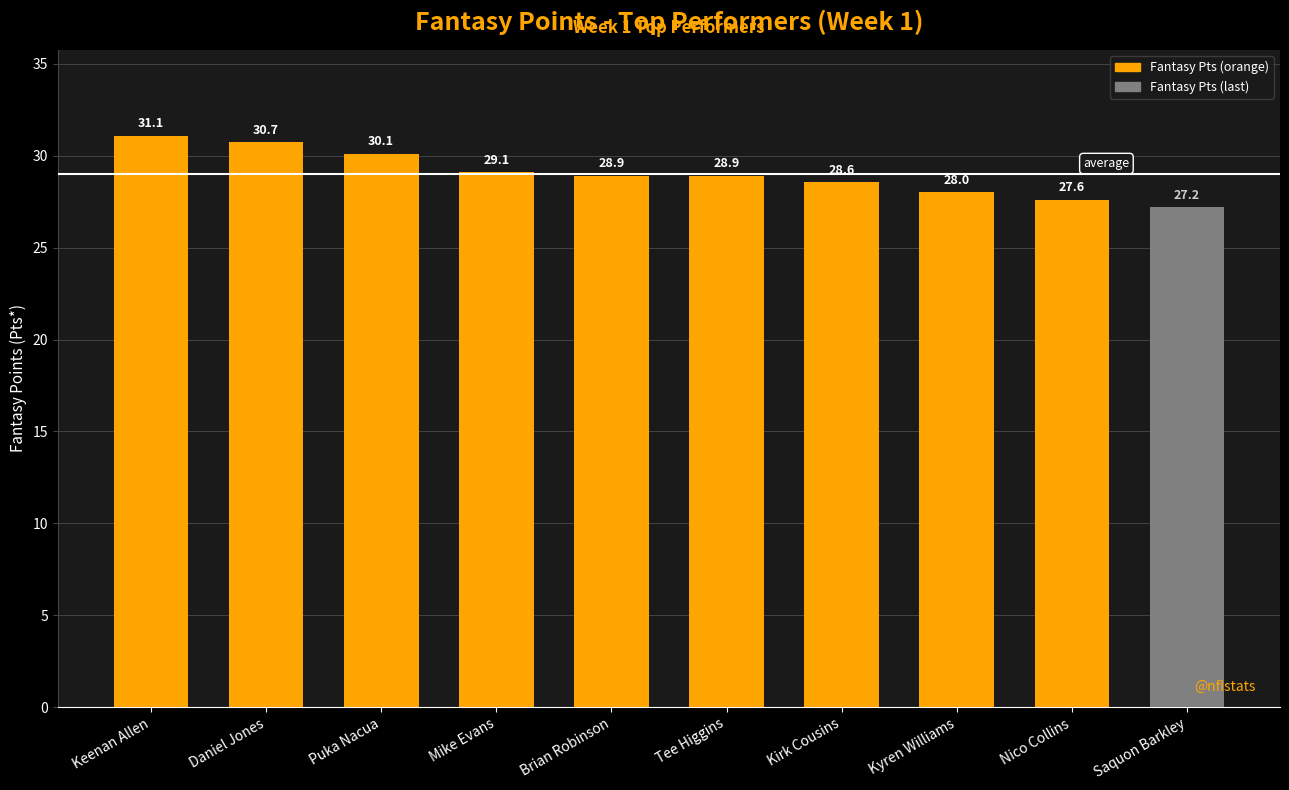

At which category does the chart reach its peak across all series?

Keenan Allen